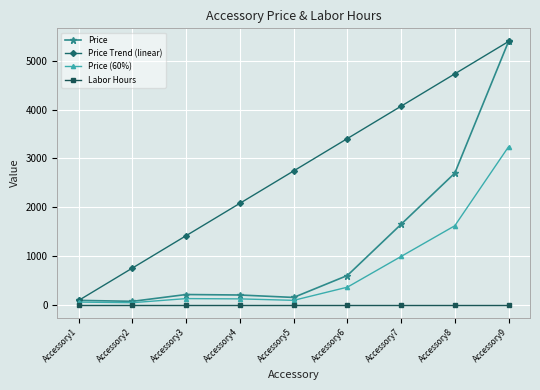

At how many categories does at least one series exceed 3482?

3